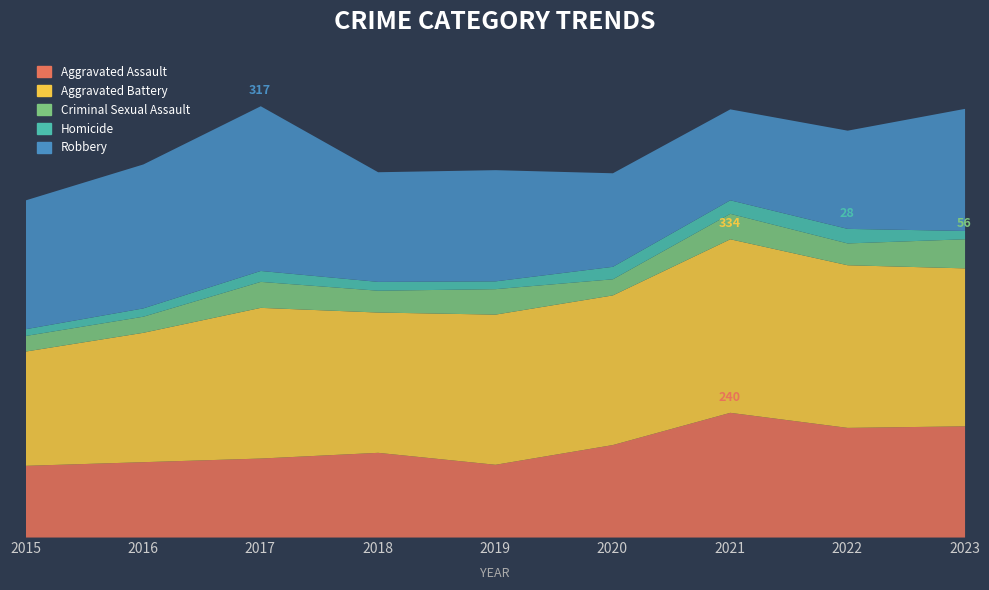

What is the sum of the Aggravated Assault values at 2015 and 2016?

283